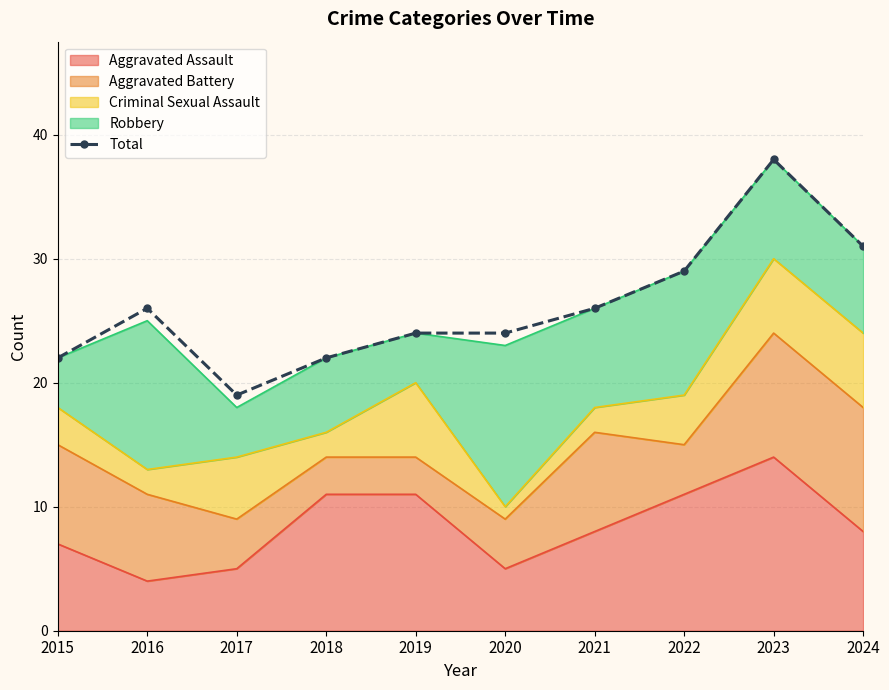

True or false: the data shows 54 at 2024.

False